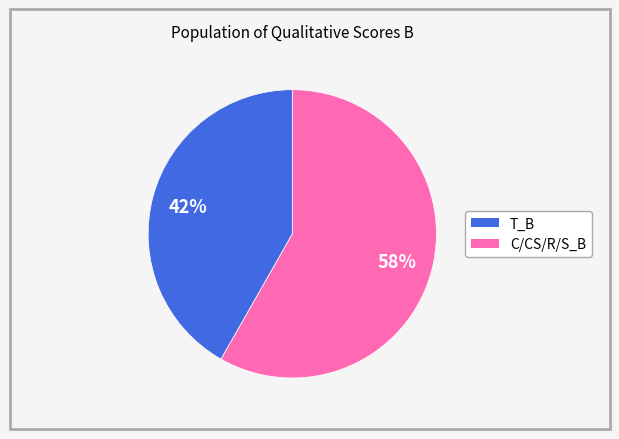

To the nearest percent, what is the average slice percentage?

50%